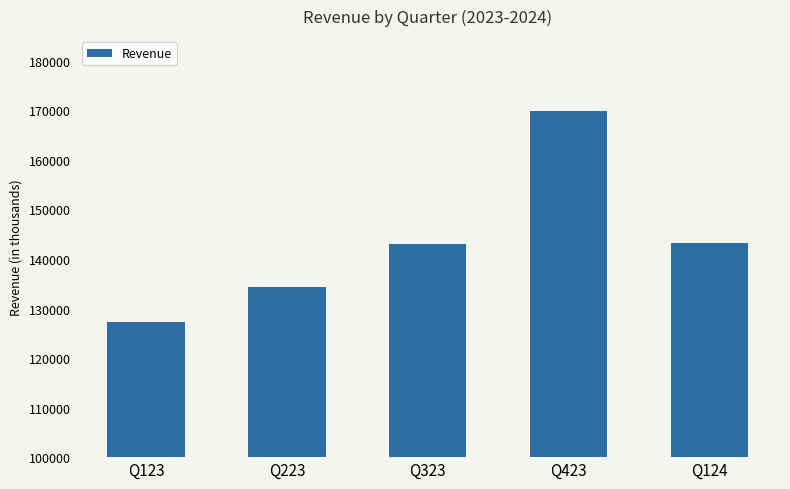

Is it true that the value at Q123 is 40361?

False